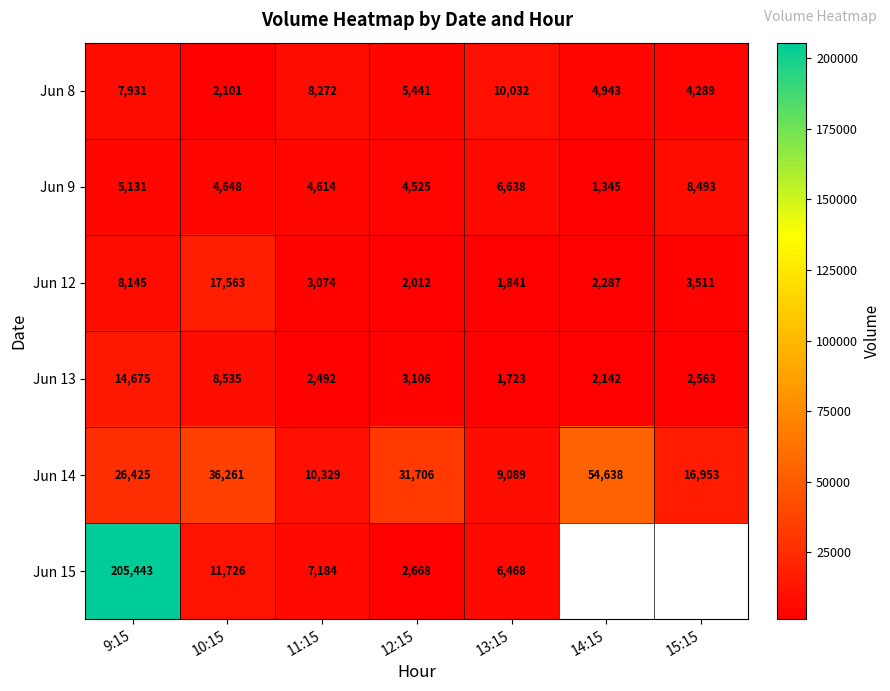

Rank the categories by Jun 13 value from lowest to highest.

13:15, 14:15, 11:15, 15:15, 12:15, 10:15, 9:15